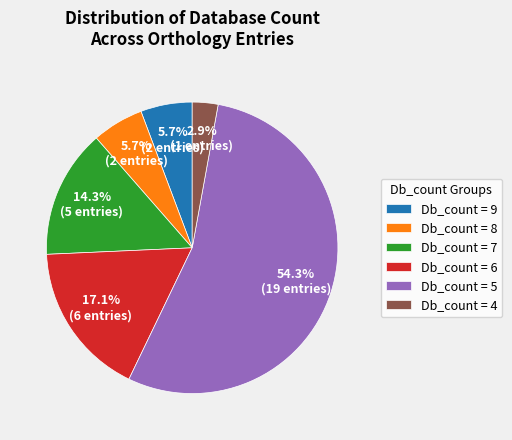

Which slice is the largest?

Db_count = 5